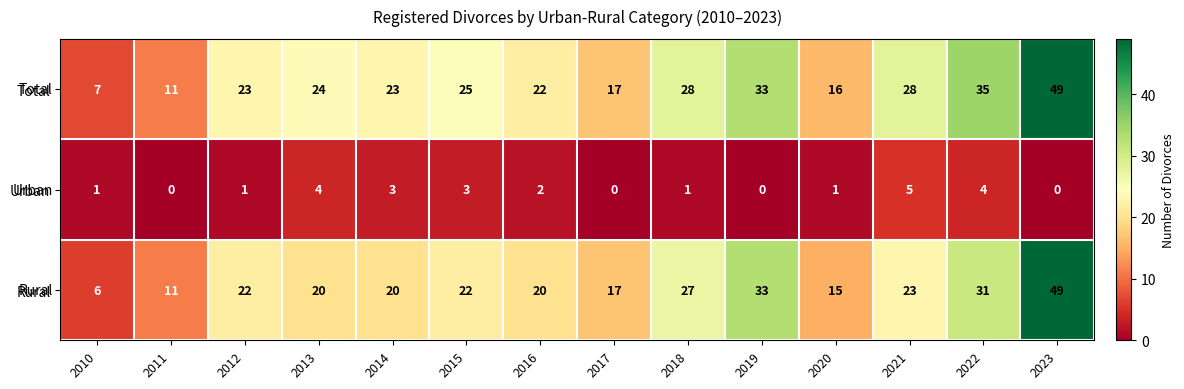

Rank the series at 2012 from lowest to highest value.

Urban, Rural, Total